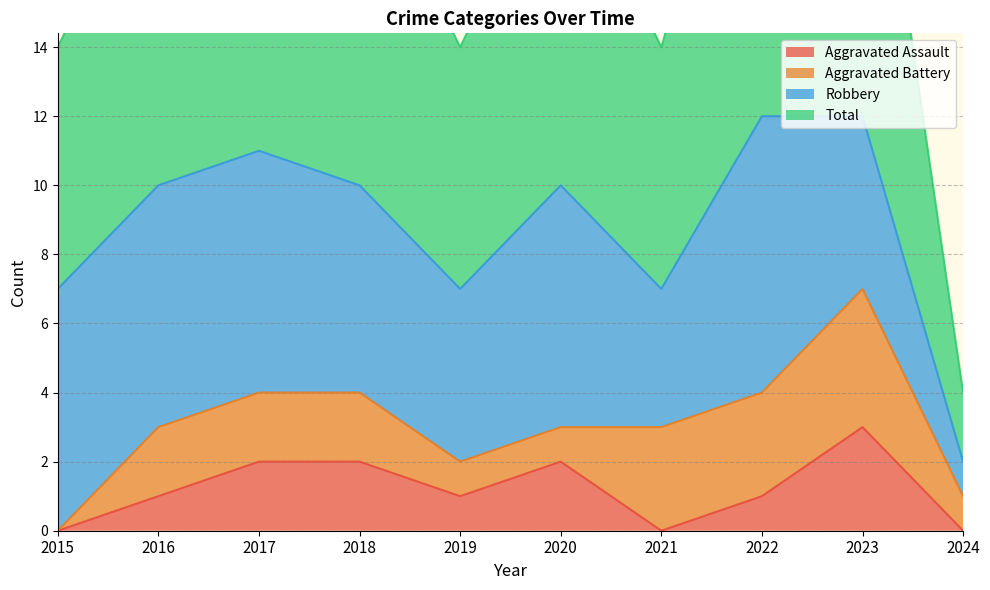

What is the value of the Total point at the 3rd from the left?

11